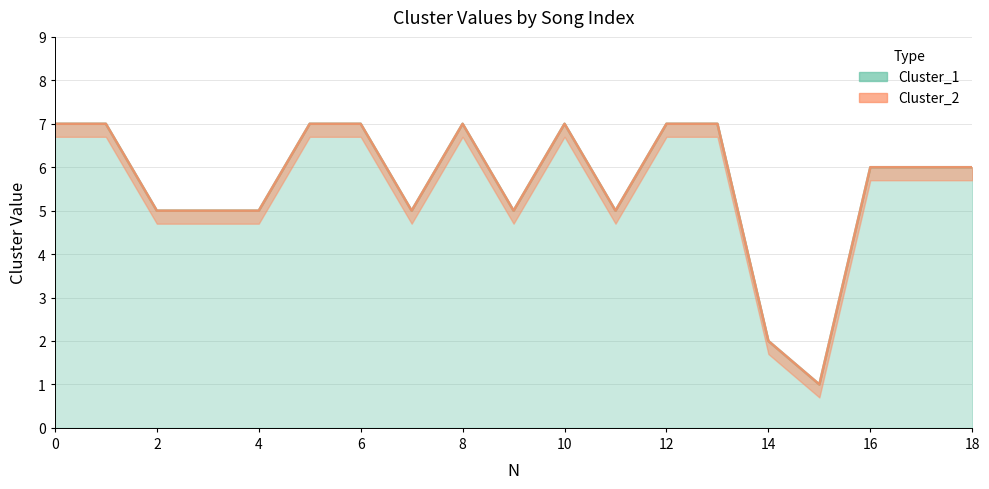

What is the value of the Cluster_1 point at the 3rd from the left?

5